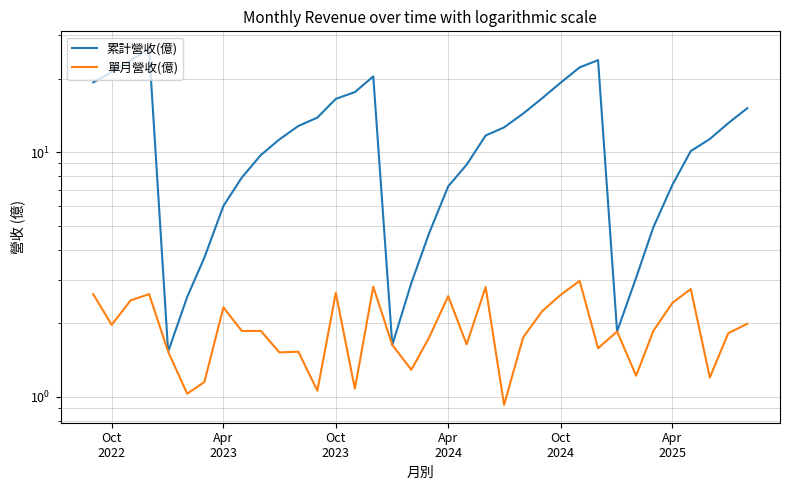

What position from the right is Oct
2022?

36